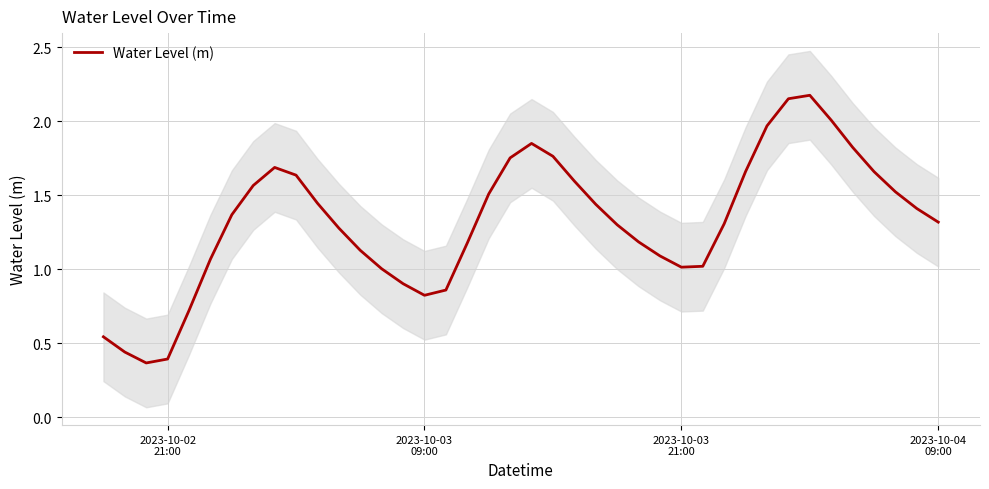

How many interior local peaks (higher than both neighbors) does the data have?

3